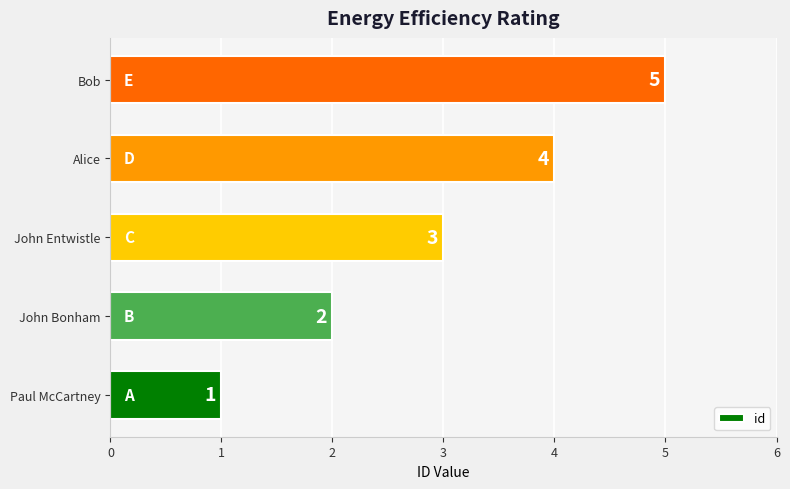

How many values are between 2 and 4?

3